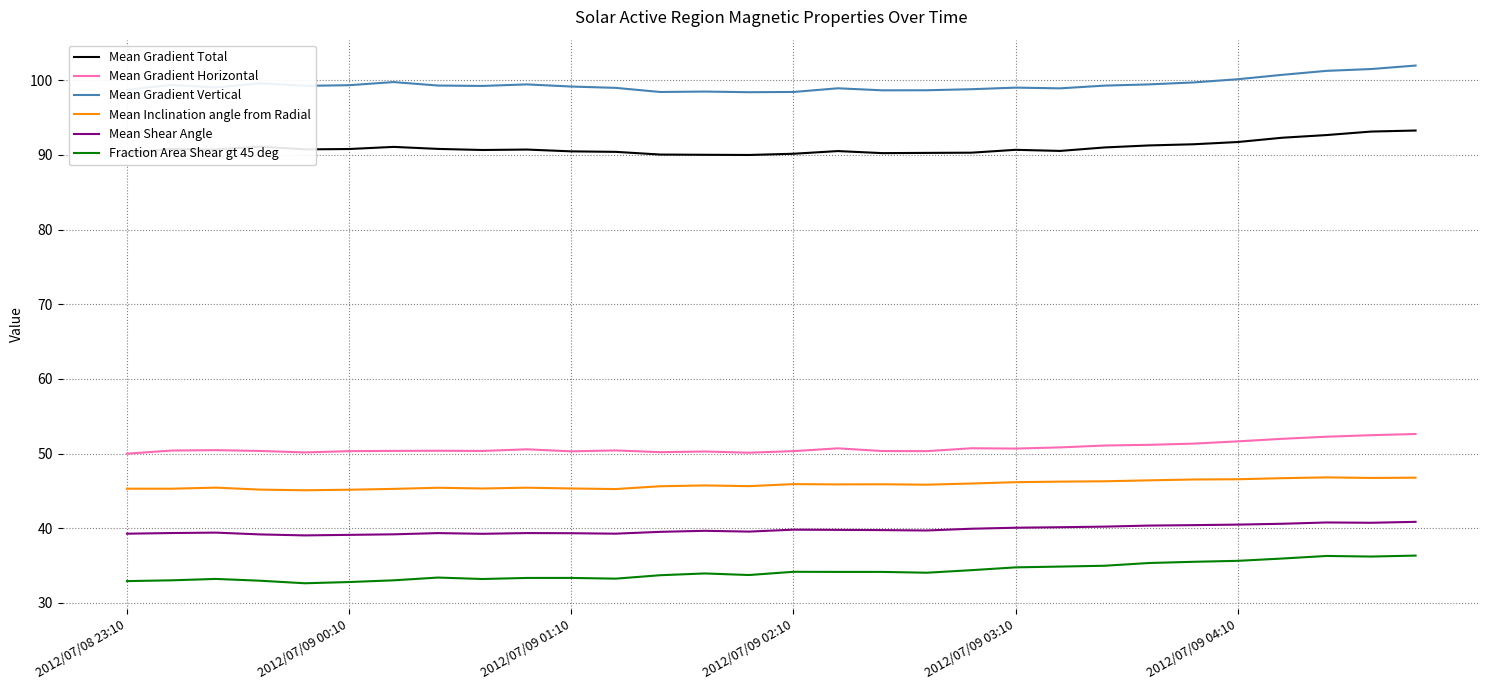

Which series has the largest total across all categories?

Mean Gradient Vertical